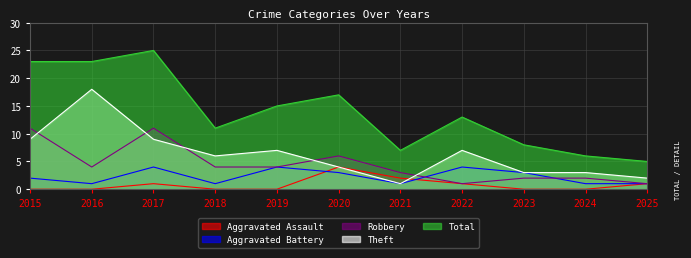

What is the lowest value of the Robbery series?

1